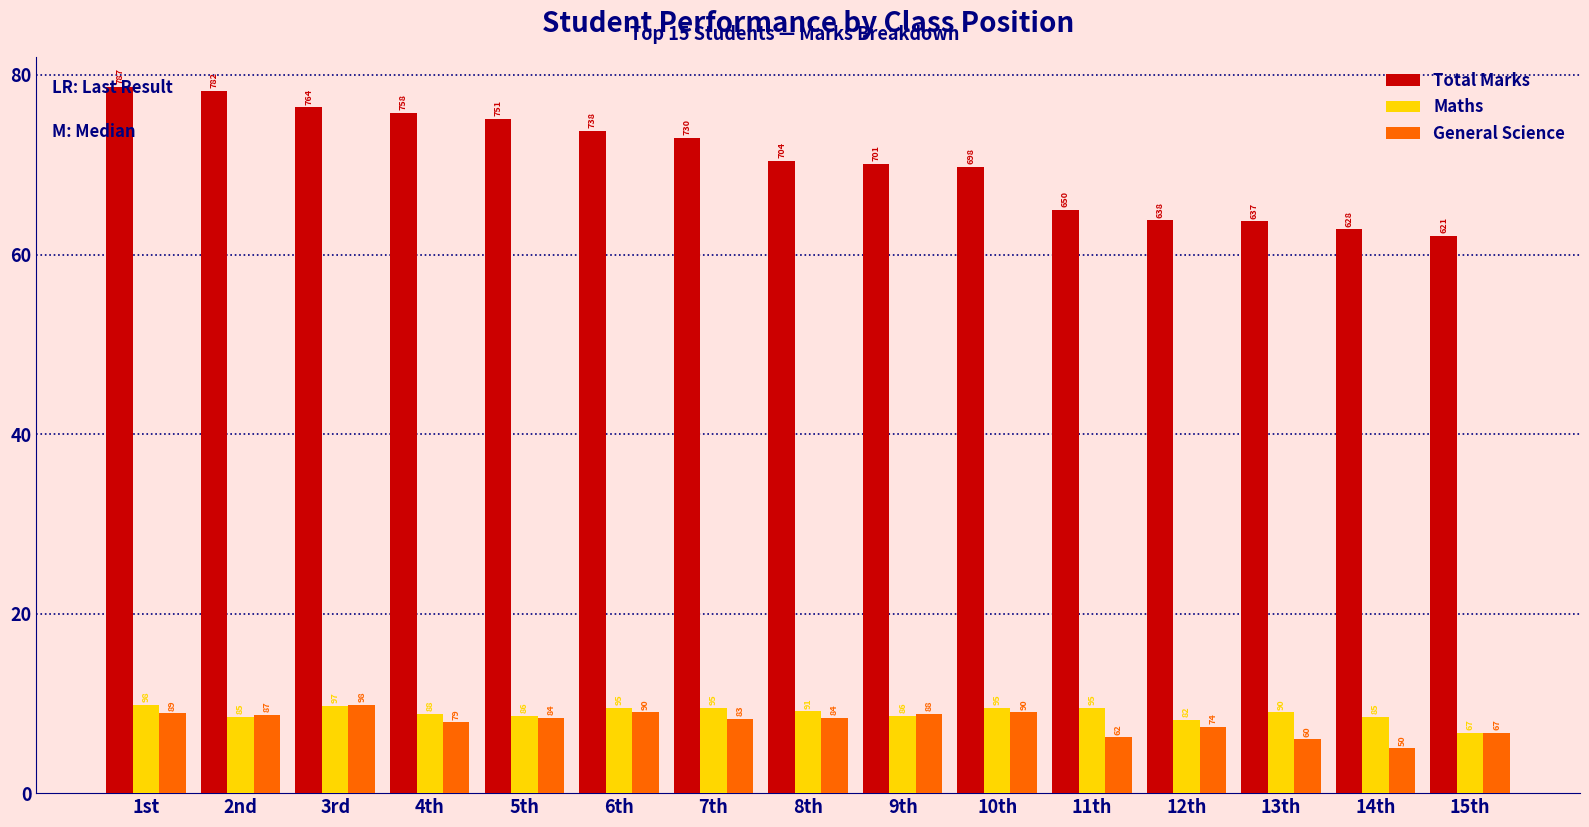

Reading left to right, transcribe all the data shown in this chart.

Total Marks: 1st=78.7	2nd=78.2	3rd=76.4	4th=75.8	5th=75.1	6th=73.8	7th=73.0	8th=70.4	9th=70.1	10th=69.8	11th=65.0	12th=63.8	13th=63.7	14th=62.8	15th=62.1
Maths: 1st=9.8	2nd=8.5	3rd=9.7	4th=8.8	5th=8.6	6th=9.5	7th=9.5	8th=9.1	9th=8.6	10th=9.5	11th=9.5	12th=8.2	13th=9.0	14th=8.5	15th=6.7
General Science: 1st=8.9	2nd=8.7	3rd=9.8	4th=7.9	5th=8.4	6th=9.0	7th=8.3	8th=8.4	9th=8.8	10th=9.0	11th=6.2	12th=7.4	13th=6.0	14th=5.0	15th=6.7